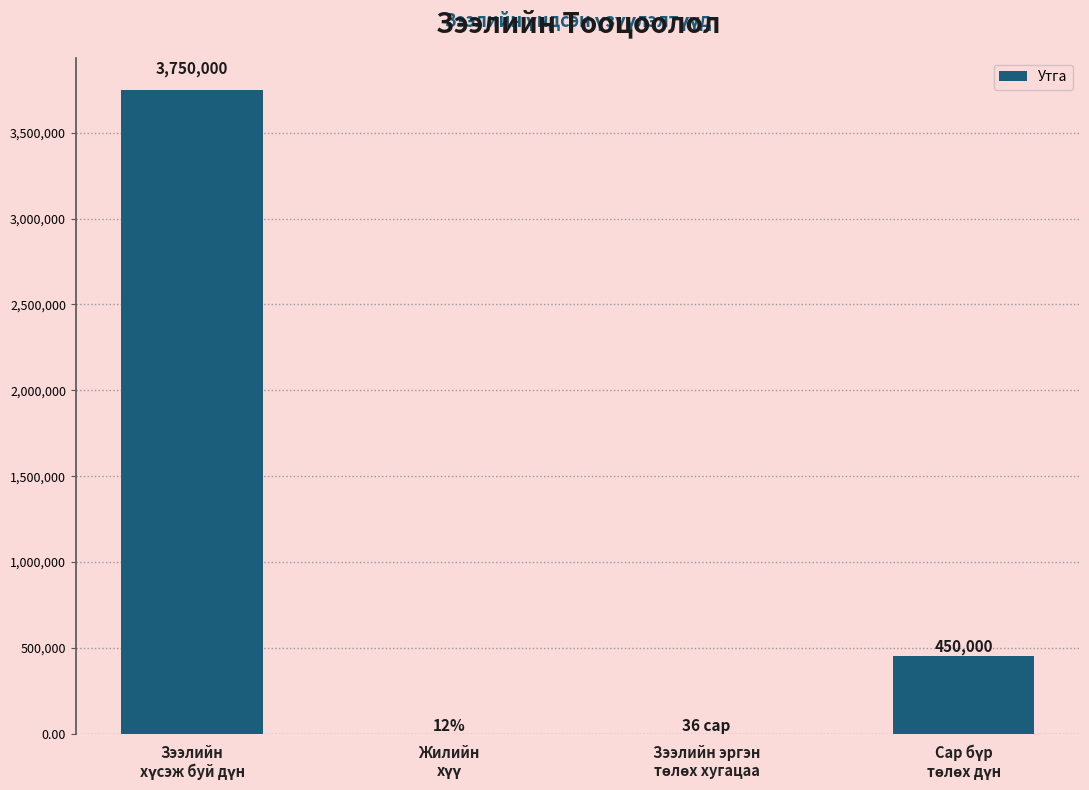

What is the greatest value displayed?

3750000.0